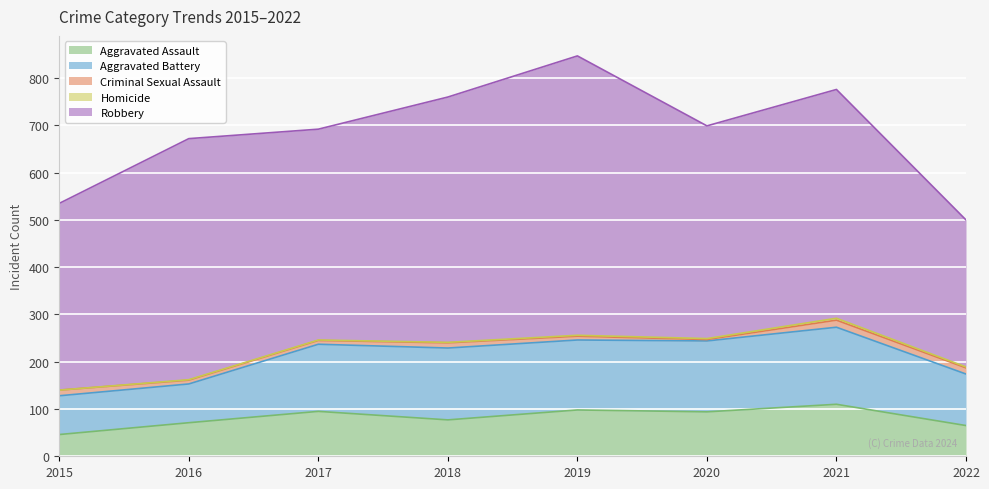

What is the difference between the highest and lowest values at 2017?

445